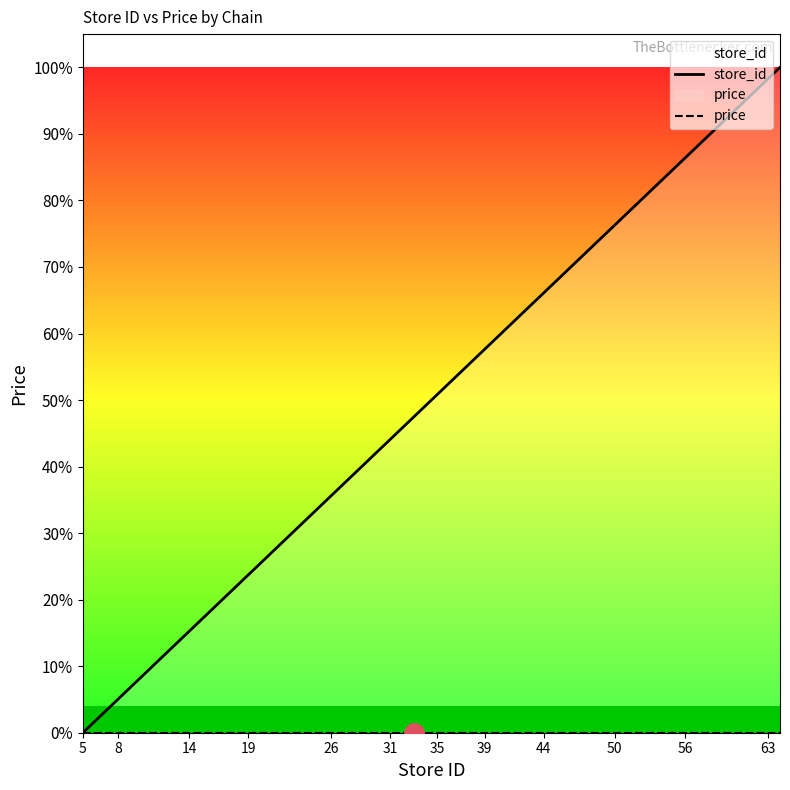

What are all the series names shown in the legend?

store_id, price